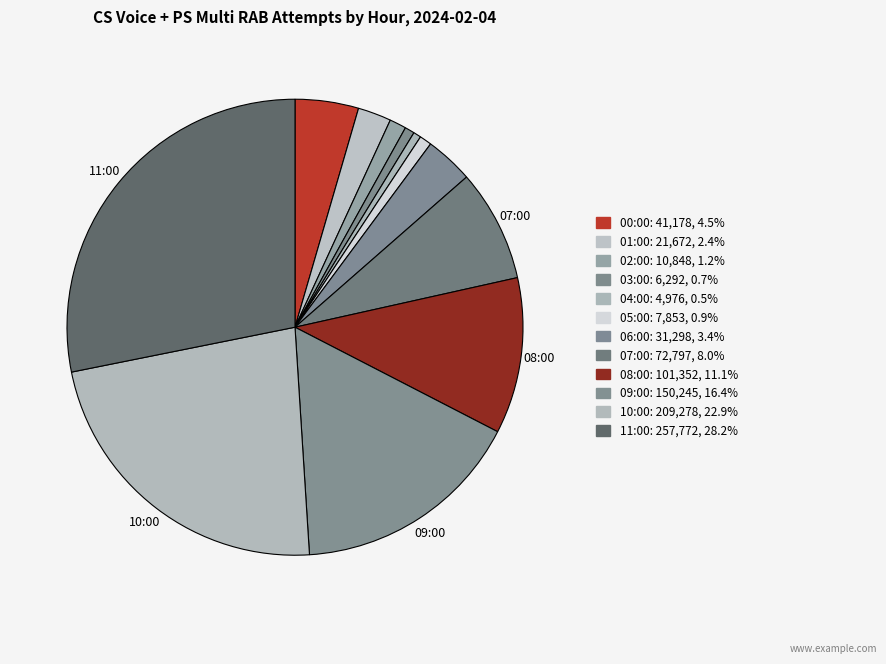

How many slices are in this pie chart?

12